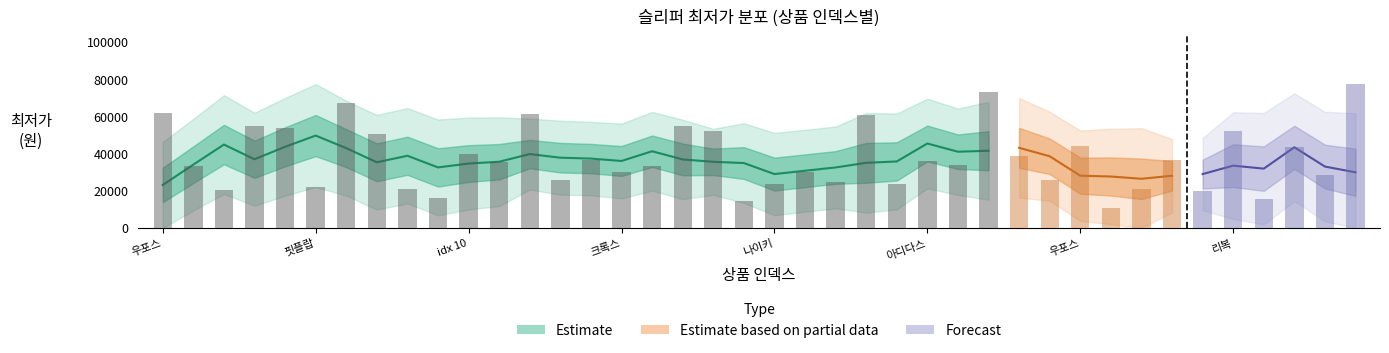

List the labels in order of value, largest first.

39, 27, 6, 0, 12, 23, 3, 17, 4, 18, 35, 7, 30, 37, 10, 28, 14, 33, 25, 11, 26, 1, 16, 15, 21, 38, 29, 13, 22, 20, 24, 5, 8, 32, 2, 34, 9, 36, 19, 31